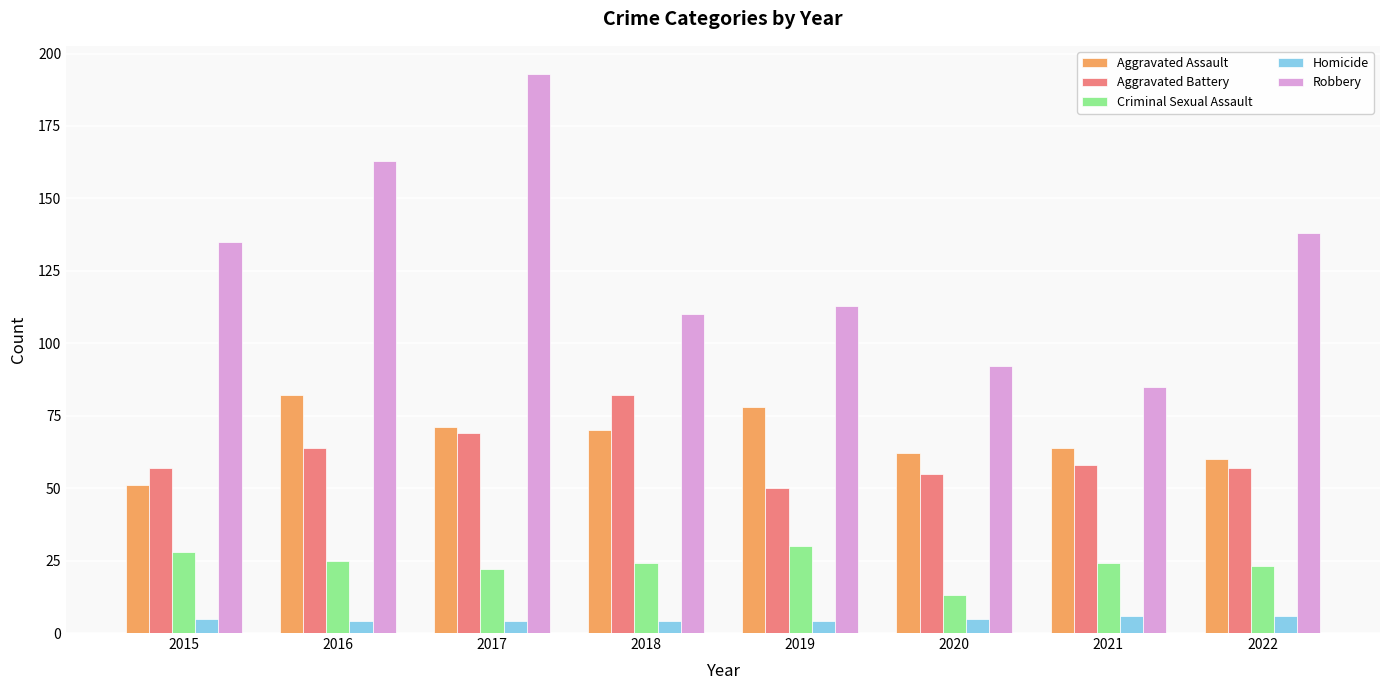

What is the approximate value of Homicide at 2022?

6